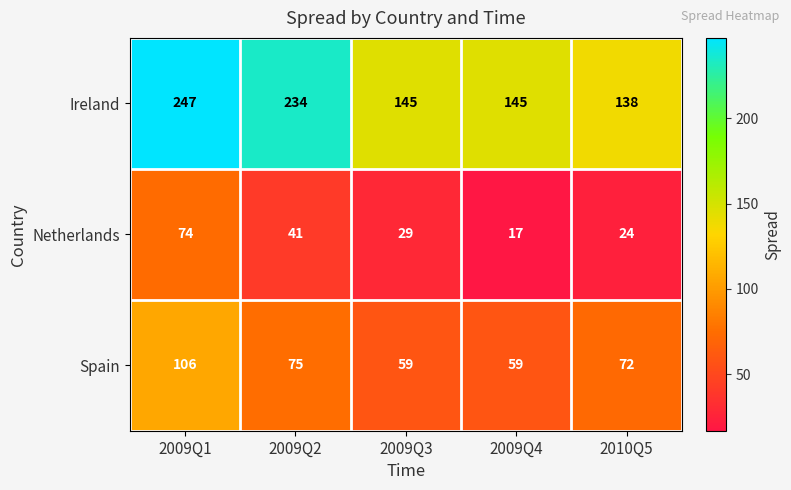

The Spain series shows 59 at 2009Q4. True or false?

True